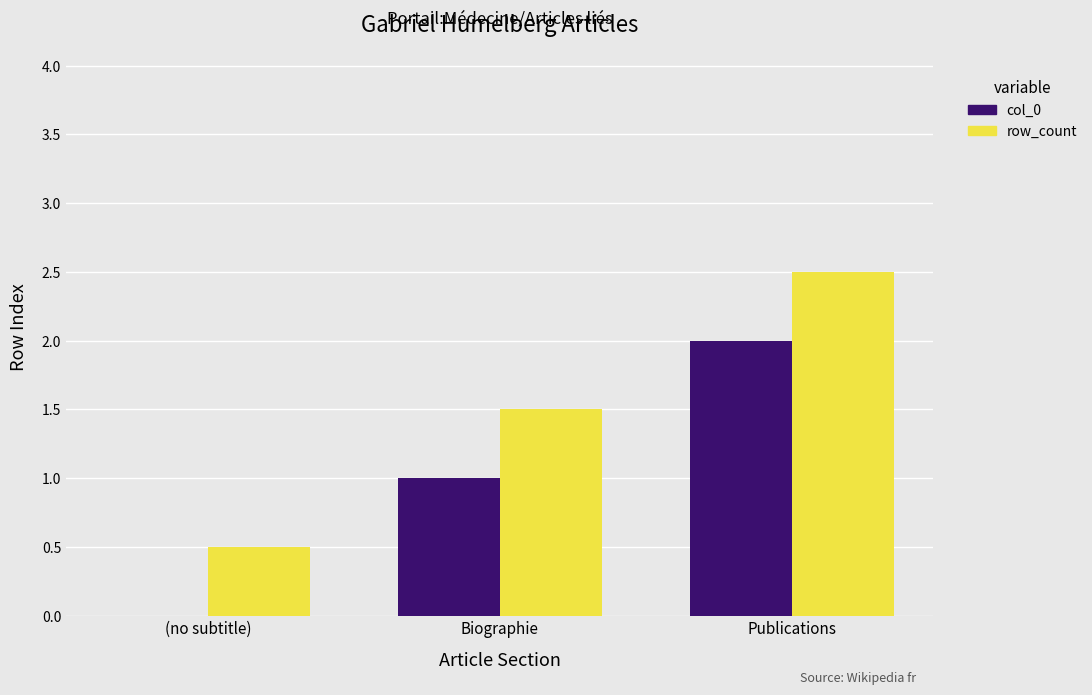

Is the value of col_0 at Publications greater than the value of row_count at Biographie?

Yes